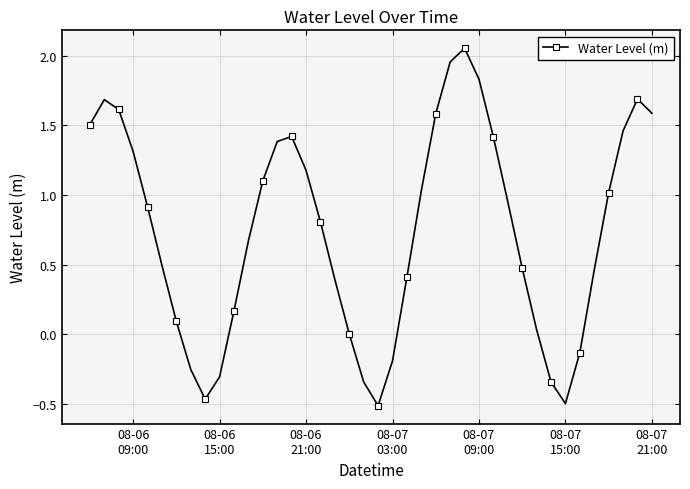

What is the sum of all values?

29.7